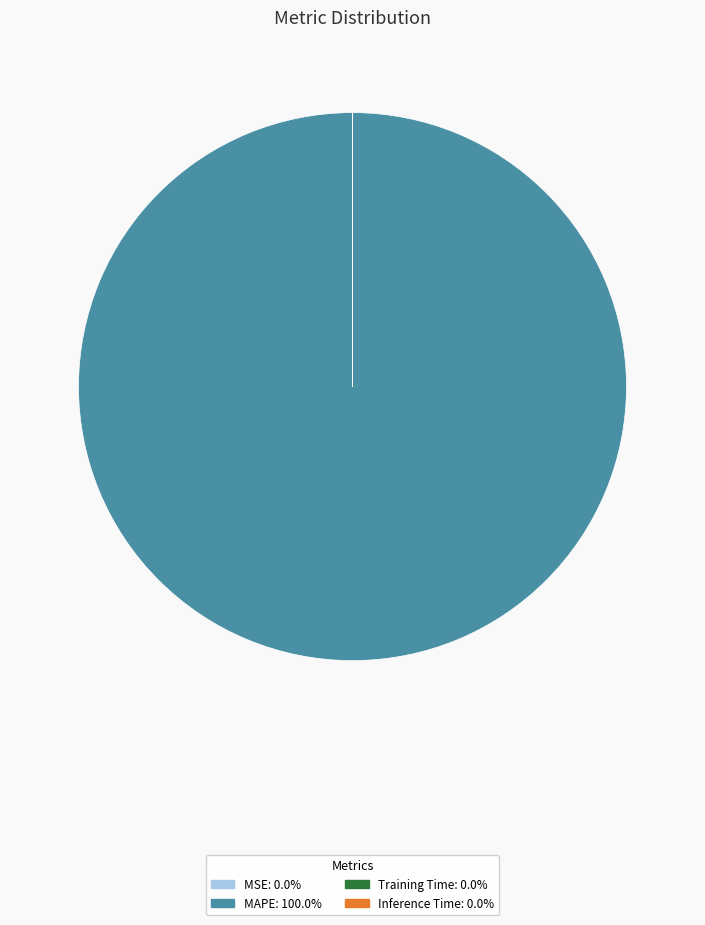

What is the largest slice in the pie chart?

MAPE